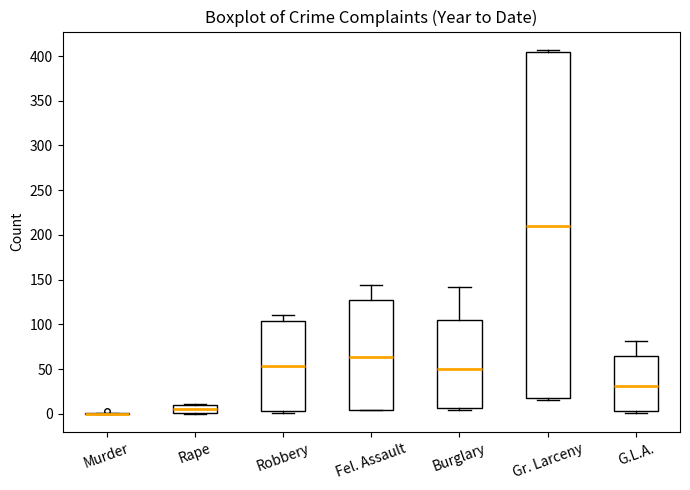

Reading left to right, read every box against the y-axis: the position of its median line, the range the box covers, and the ends of its whiskers. The values are not printed on the chart, so give them approximately, as read against the axis.

Murder: box collapsed to a line at 0, whiskers 0 to 0
Rape: median 5, box 0 to 10, whiskers 0 to 10
Robbery: median 55, box 5 to 105, whiskers 0 to 110
Fel. Assault: median 65, box 5 to 130, whiskers 5 to 145
Burglary: median 50, box 5 to 105, whiskers 5 (just below the box's lower edge) to 140
Gr. Larceny: median 210, box 15 to 405, whiskers 15 (just below the box's lower edge) to 405 (just above the box's upper edge)
G.L.A.: median 30, box 5 to 65, whiskers 0 to 80